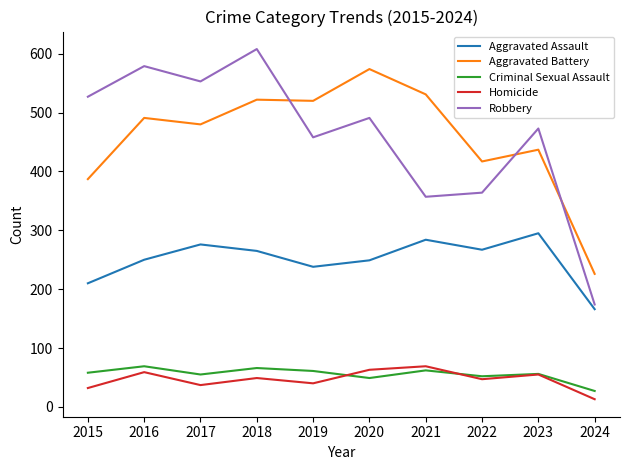

How many series are shown in this chart?

5